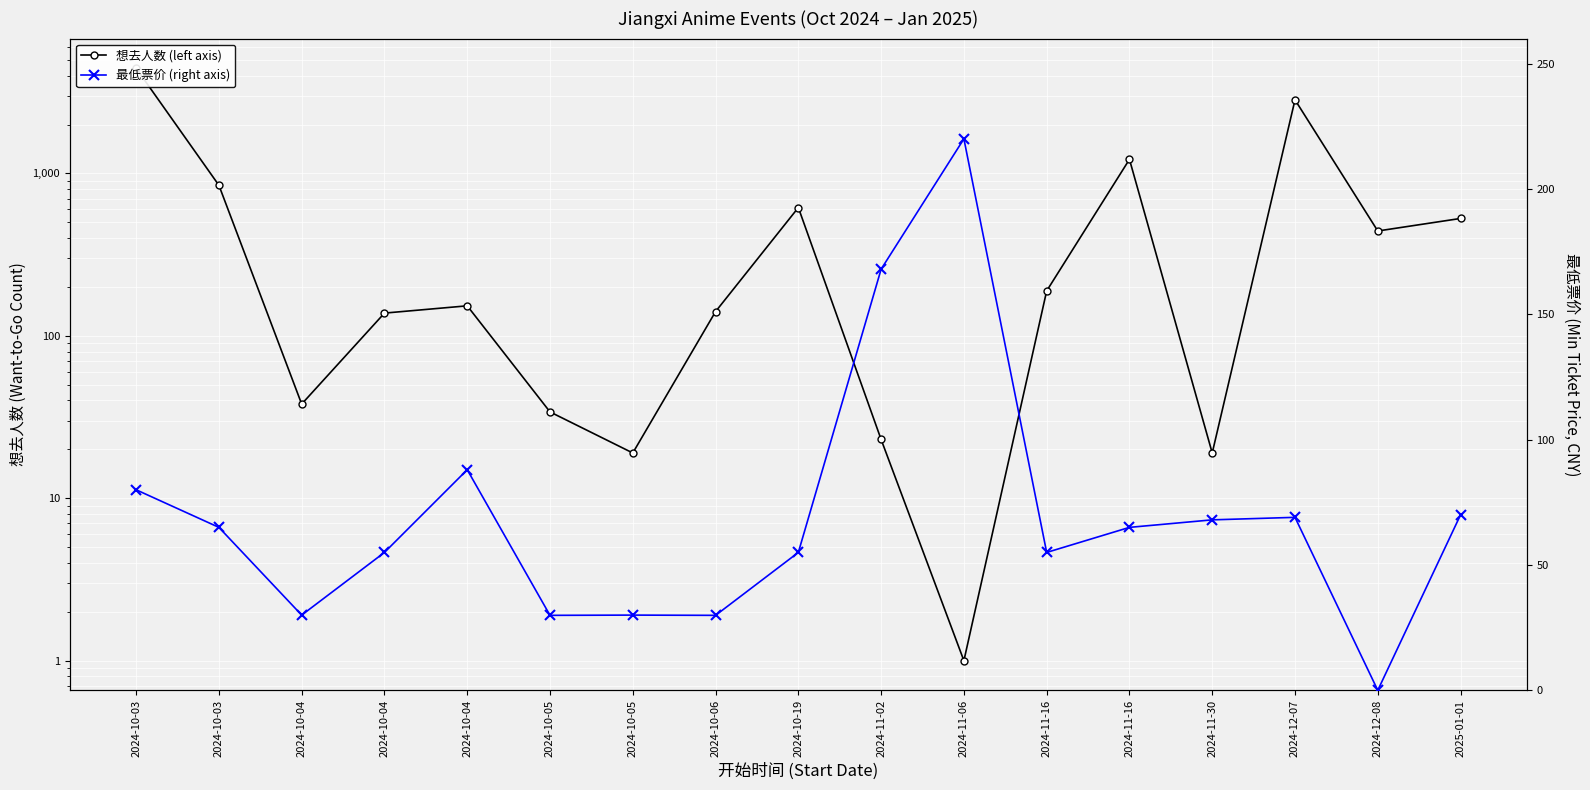

How many data points does each series have?

17